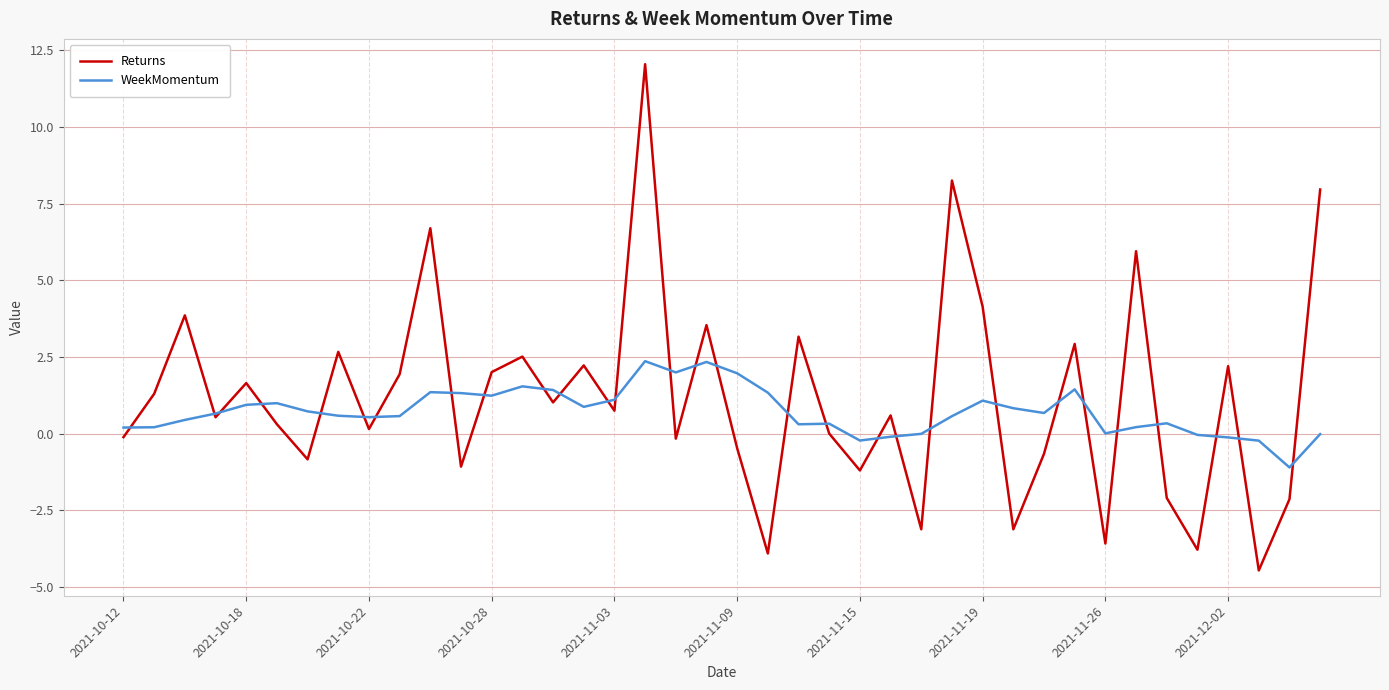

Which series has the largest range (max minus min)?

Returns